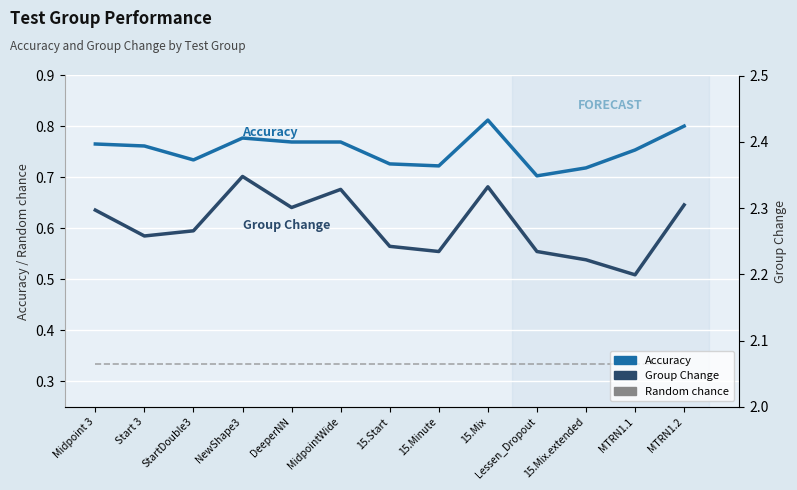

Where is Random chance nearest to the value 0?

Midpoint 3